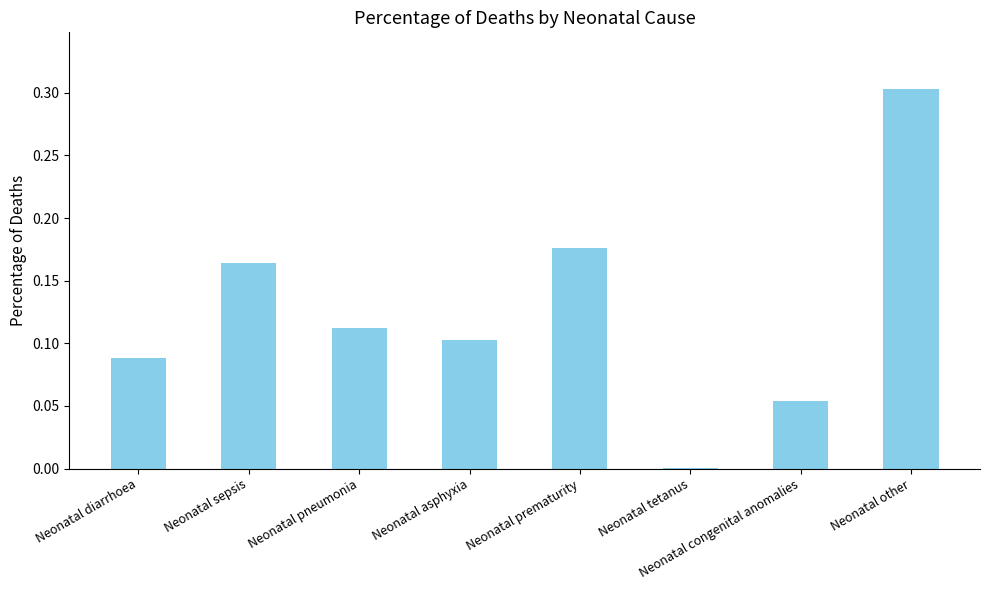

Does the chart contain stacked bars?

No